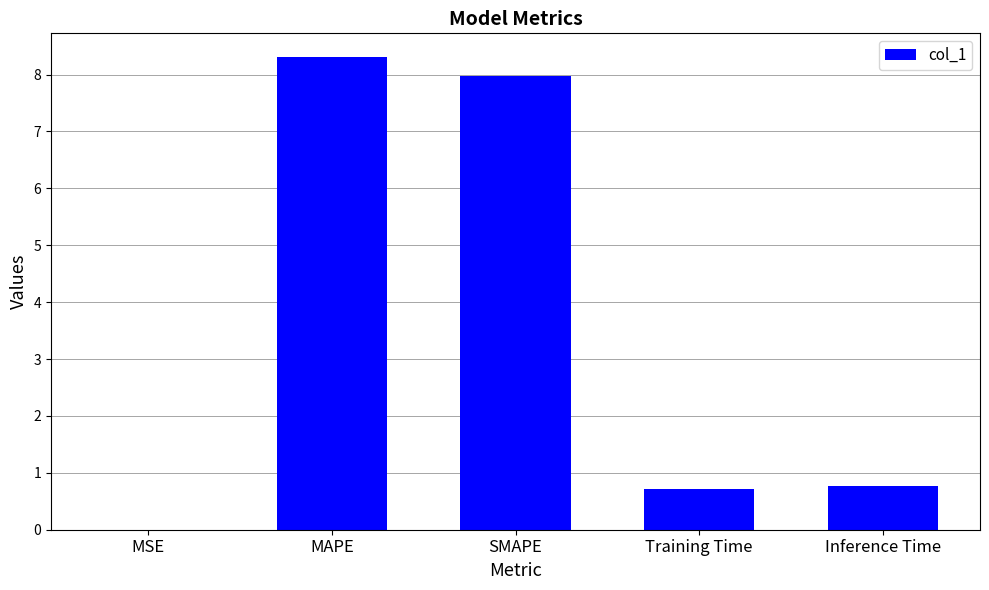

What is the approximate value at Training Time?

0.7